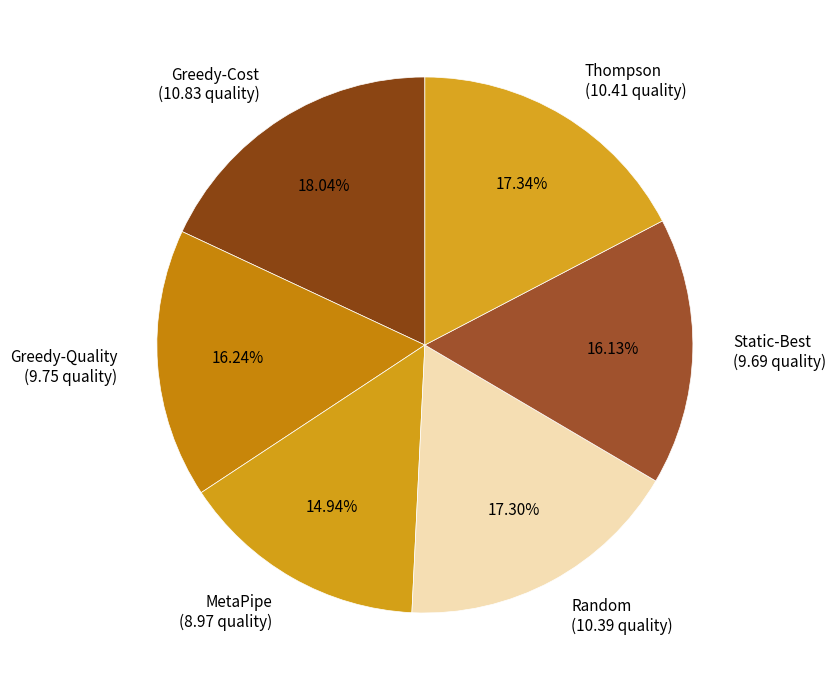

The MetaPipe slice represents 15% of the pie. True or false?

True